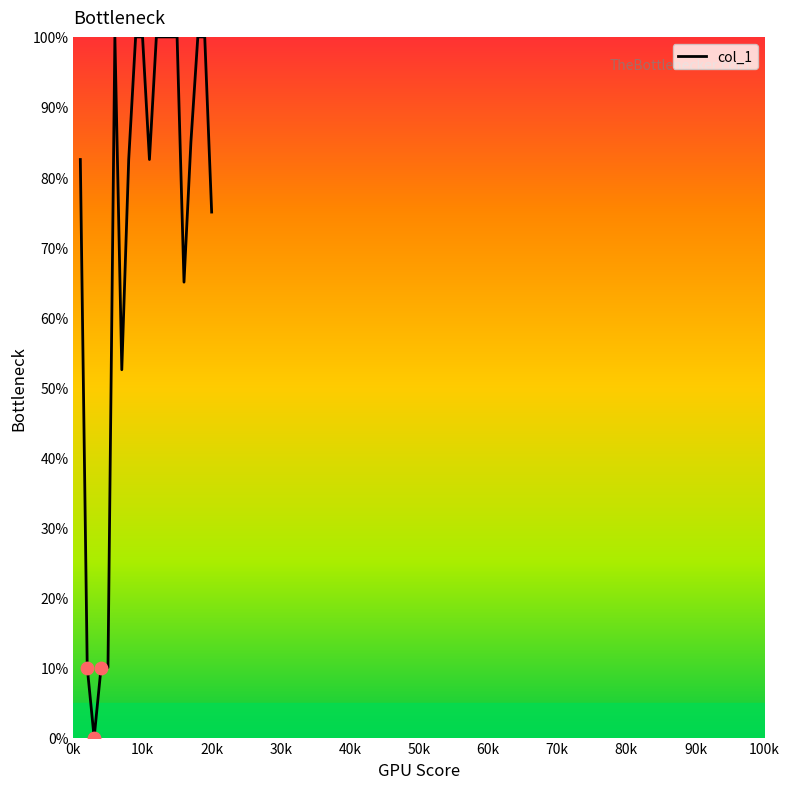

What is the difference between the maximum and minimum values?

100.0